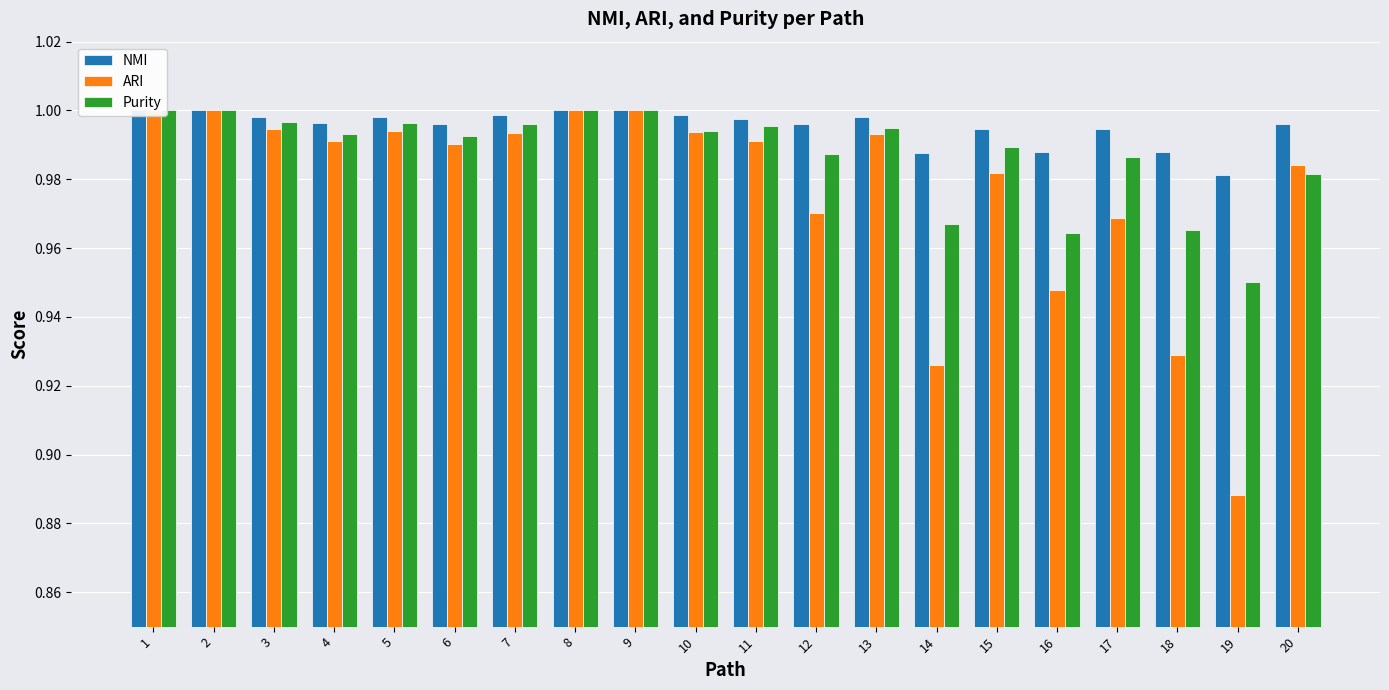

What is the value of the Purity bar at the 11th from the left?

1.0